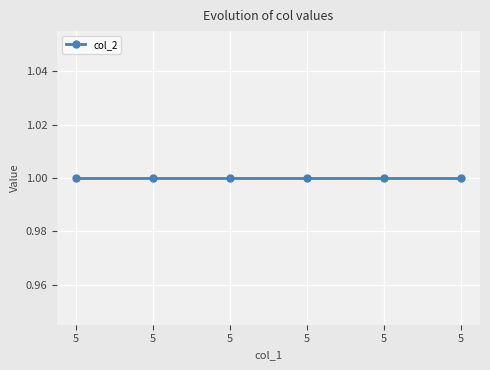

True or false: col_3 and col_2 cross at least once.

False